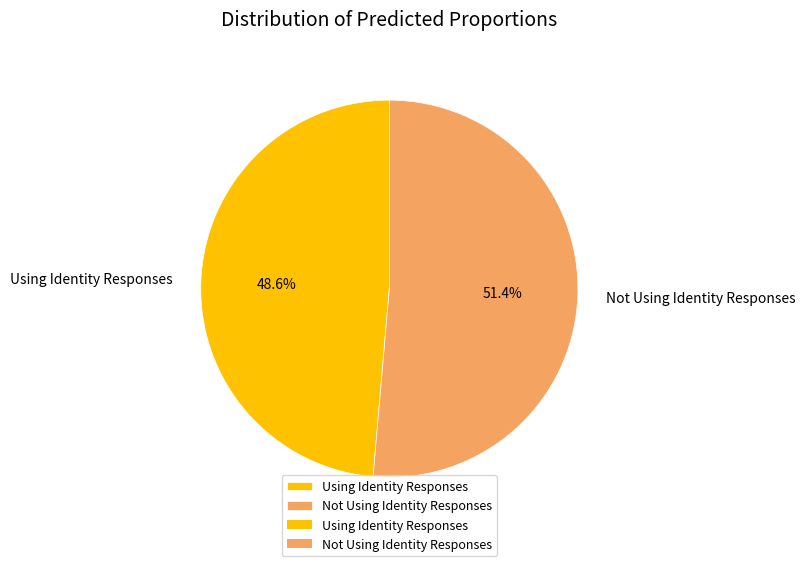

True or false: Using Identity Responses accounts for 34% of the total.

False